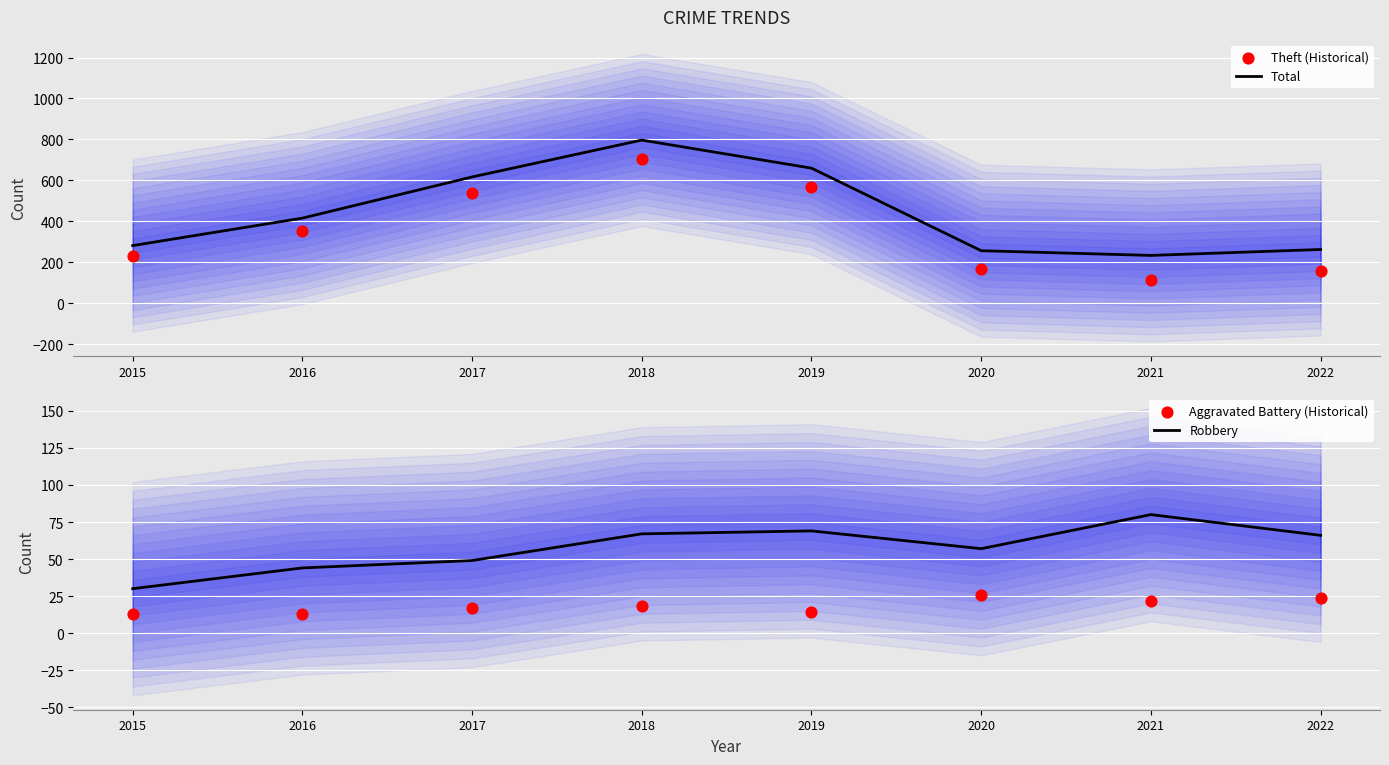

Is the value of Aggravated Battery (Historical) at 2017 greater than the value of Robbery at 2015?

No